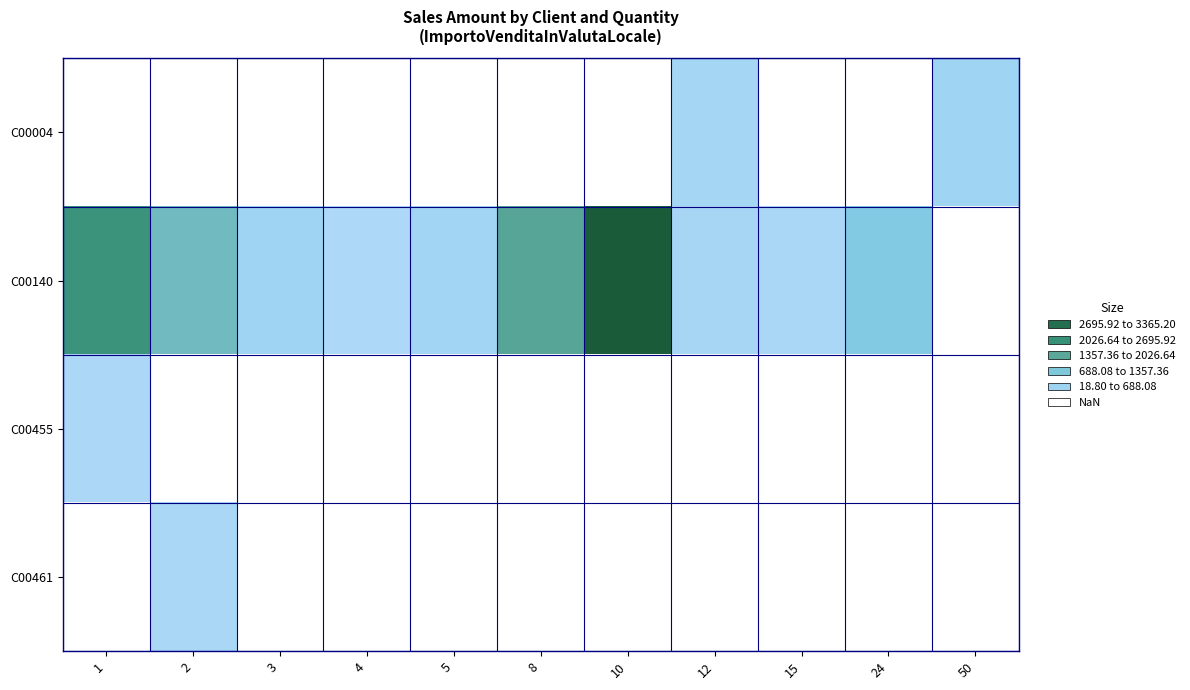

Count the number of data series in this chart.

4